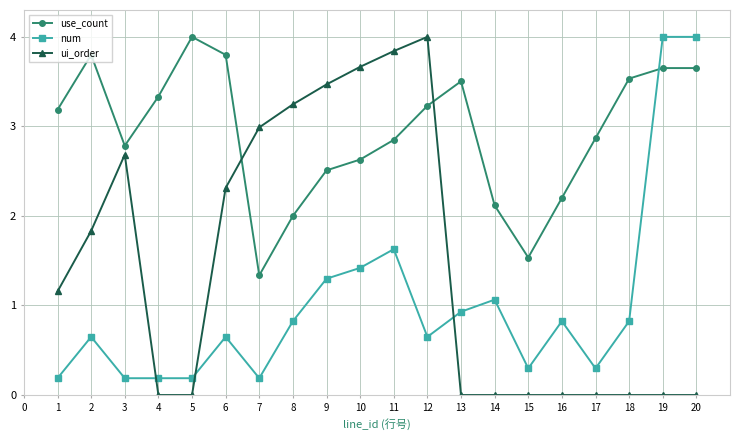

At which category does use_count reach its first local peak?

2